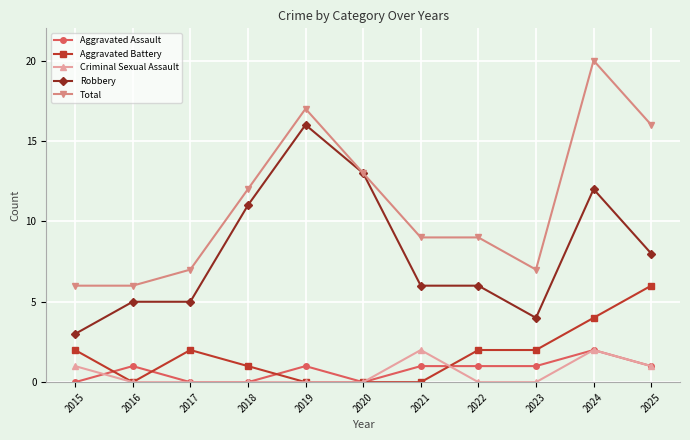

What is the average value of the Criminal Sexual Assault series?

1